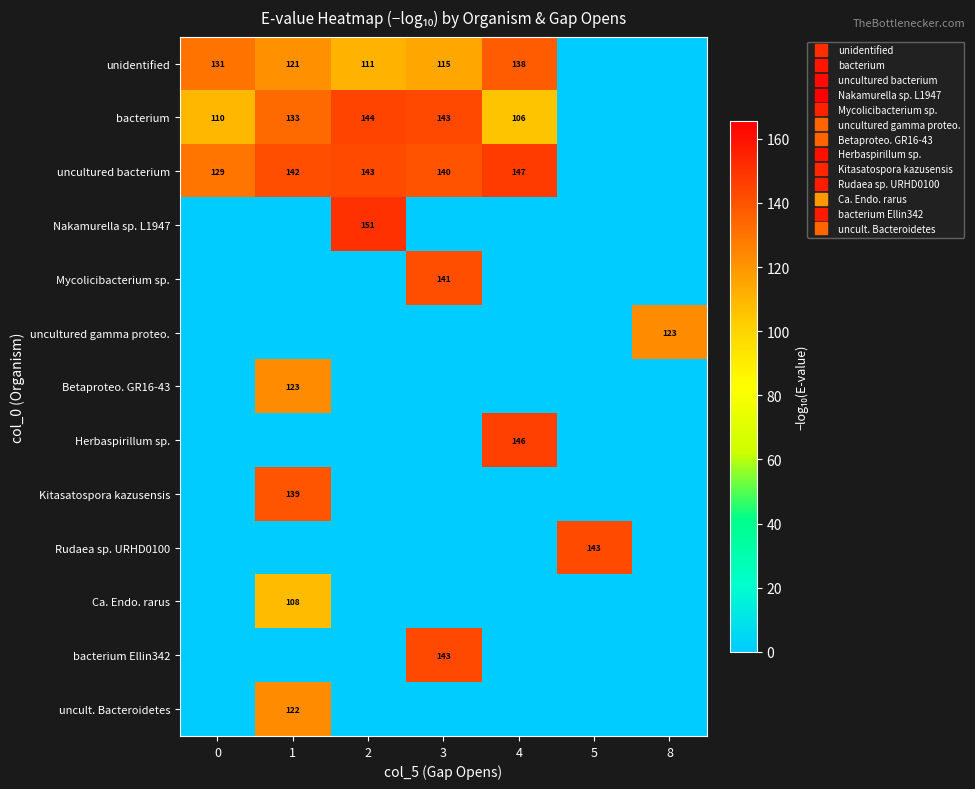

How many positive values does the bacterium Ellin342 series have?

1